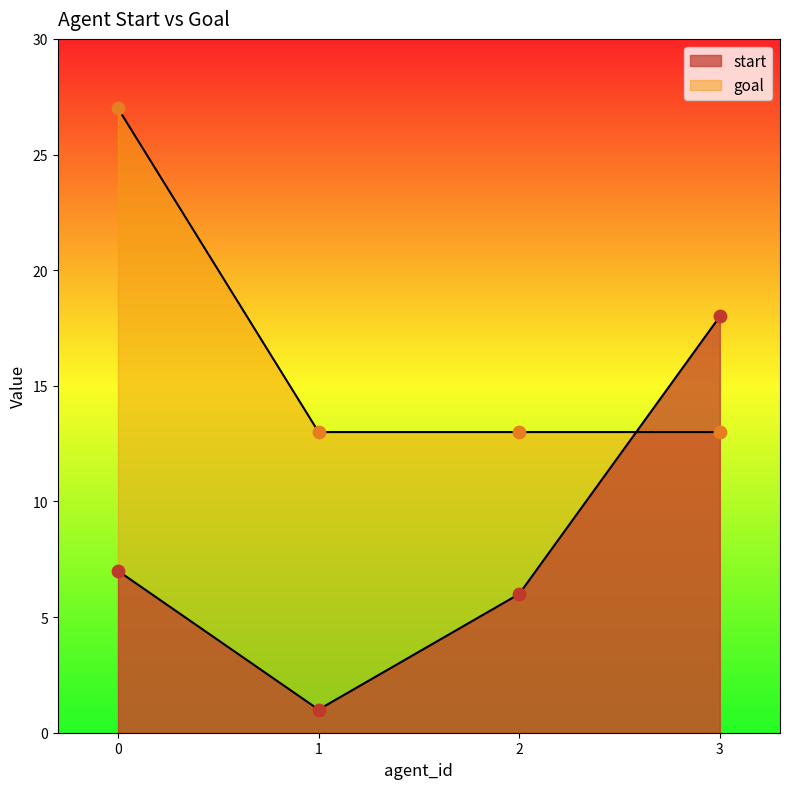

What are all the series names shown in the legend?

start, goal